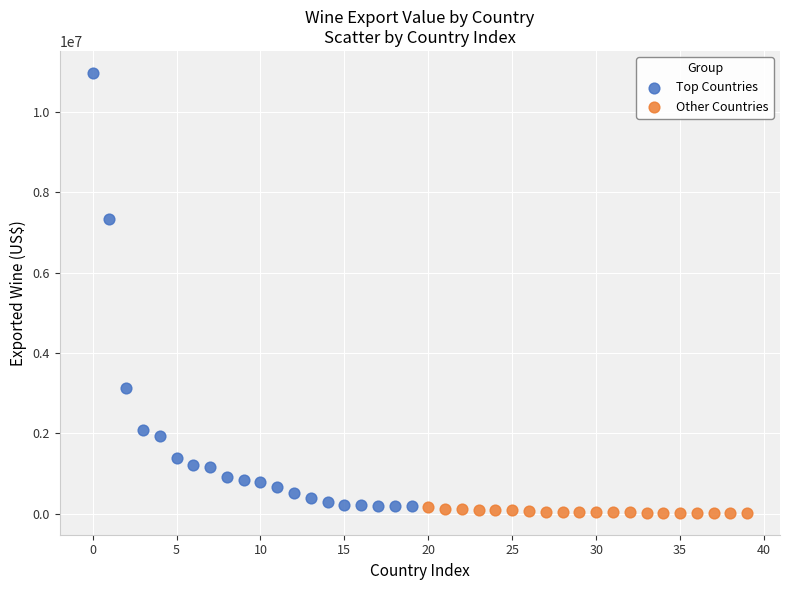

Which series contains the highest Y value?

Top Countries